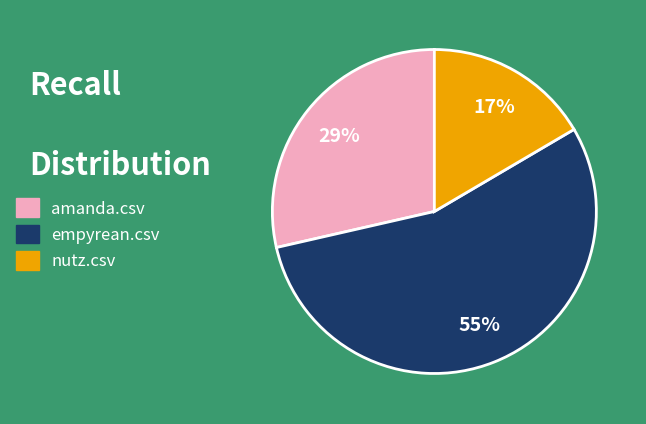

Rank the categories by value from highest to lowest.

empyrean.csv, amanda.csv, nutz.csv